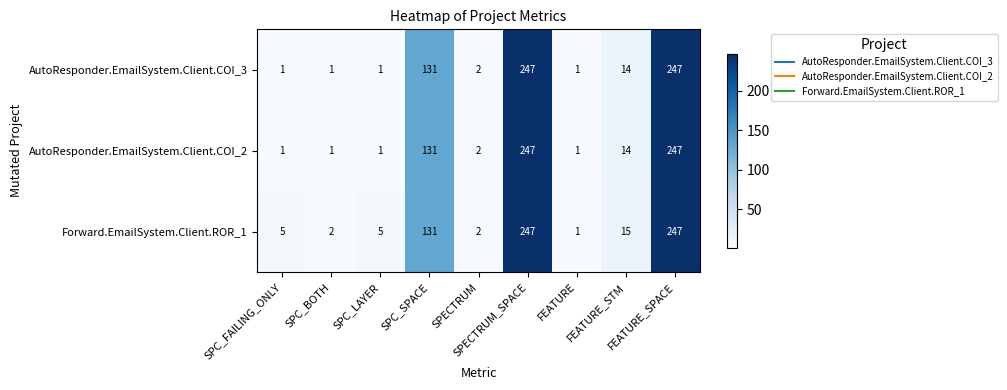

Which series has the largest total across all categories?

Forward.EmailSystem.Client.ROR_1